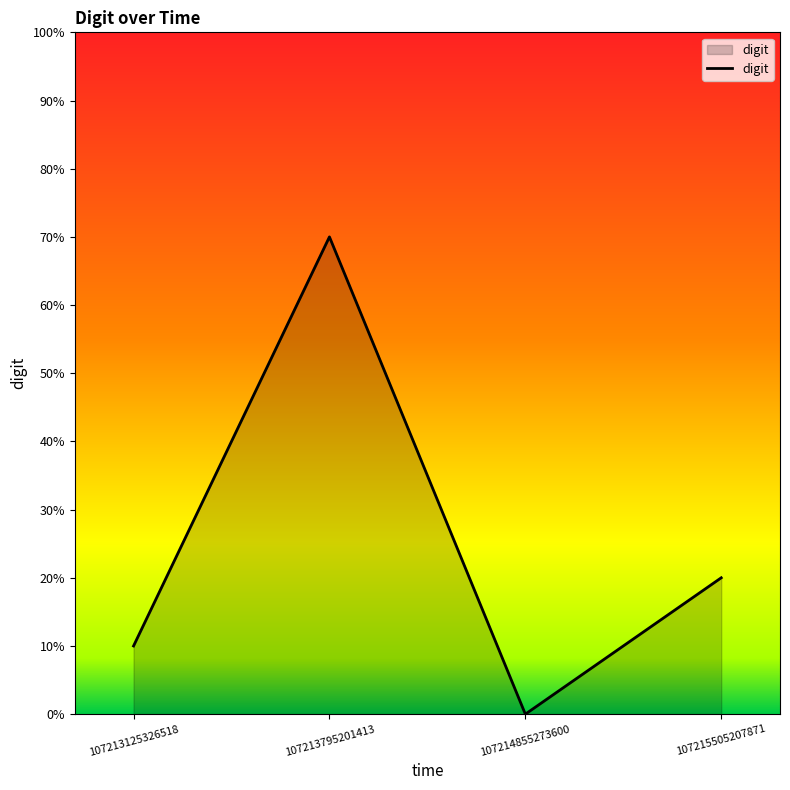

Is this an area chart (filled region under the line)?

Yes